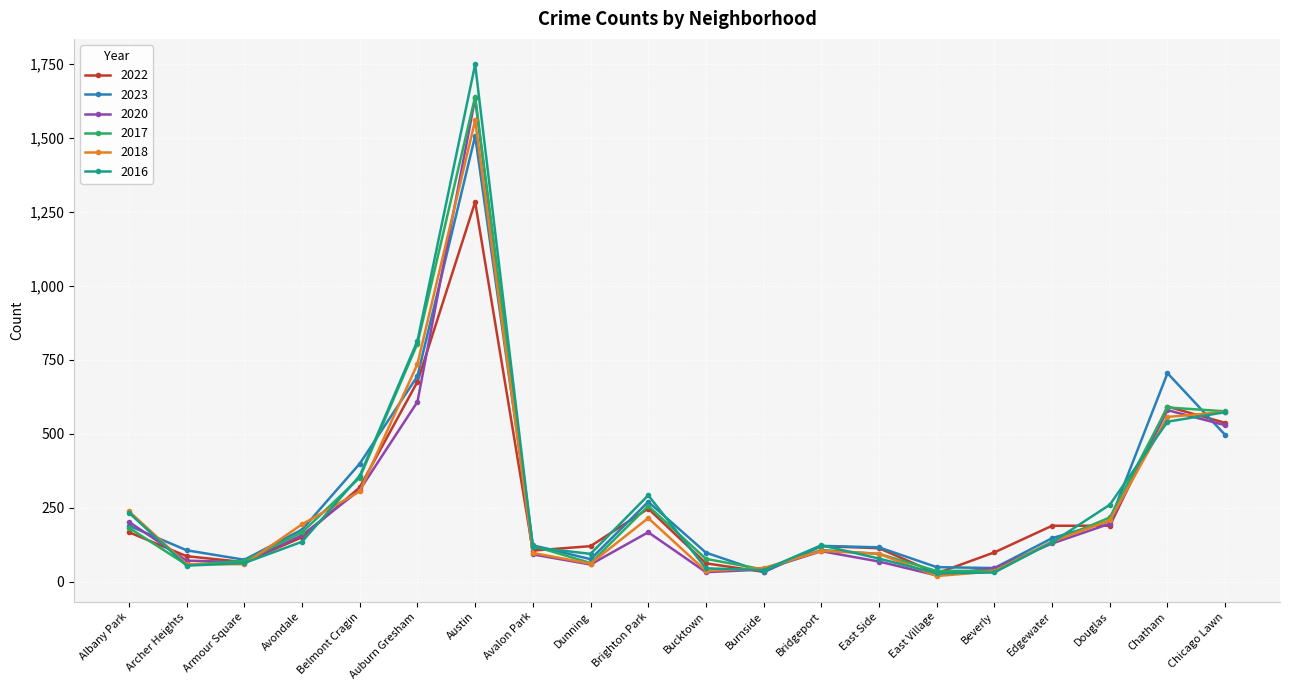

What is the label of the 10th point from the right?

Bucktown